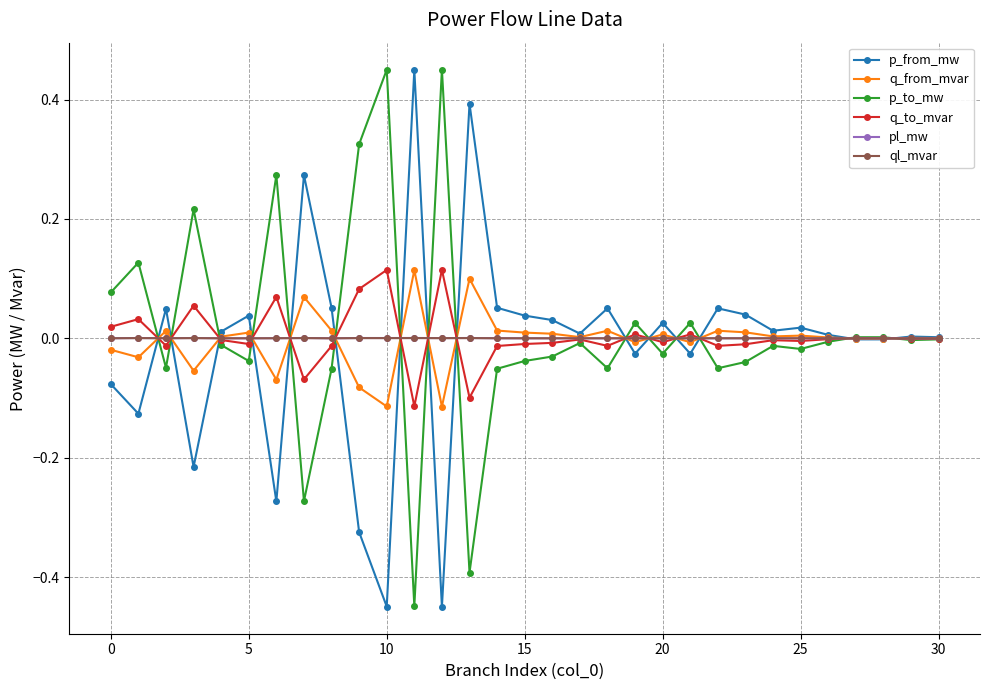

True or false: q_to_mvar has more than 1 interior local peaks.

True